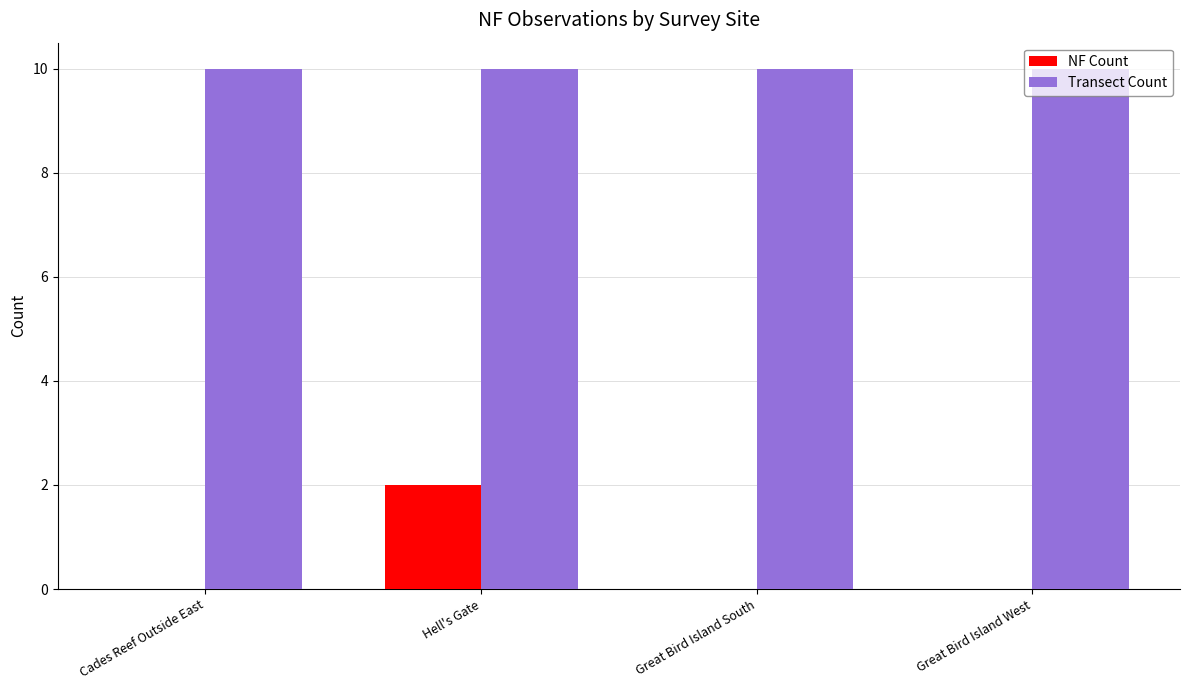

The value of NF Count at Great Bird Island West is 0. True or false?

True